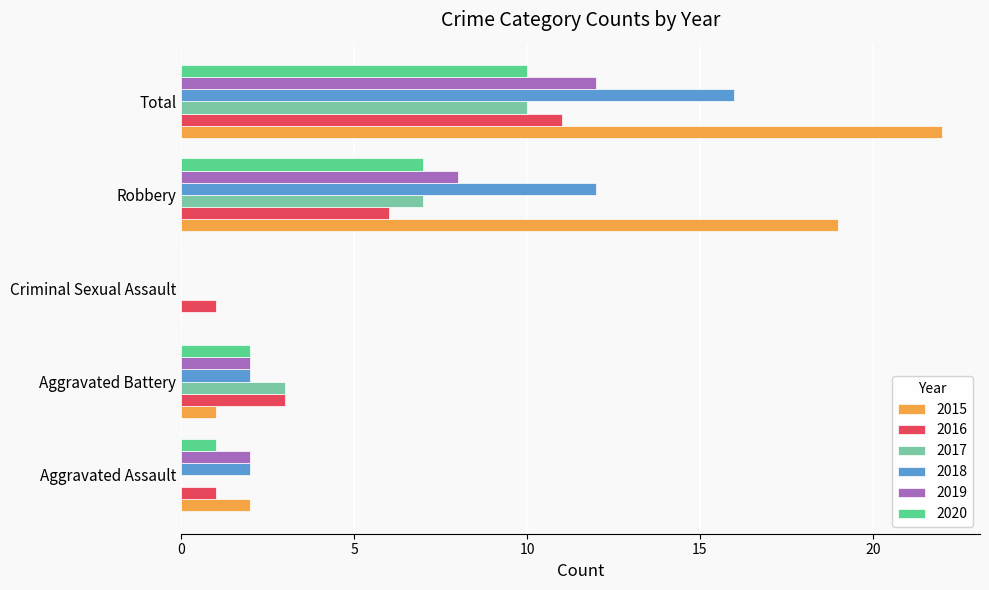

Which series changed the most between Aggravated Assault and Total?

2015